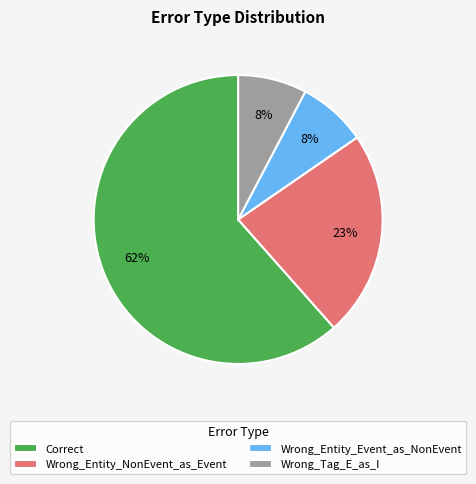

How many slices are in this pie chart?

4